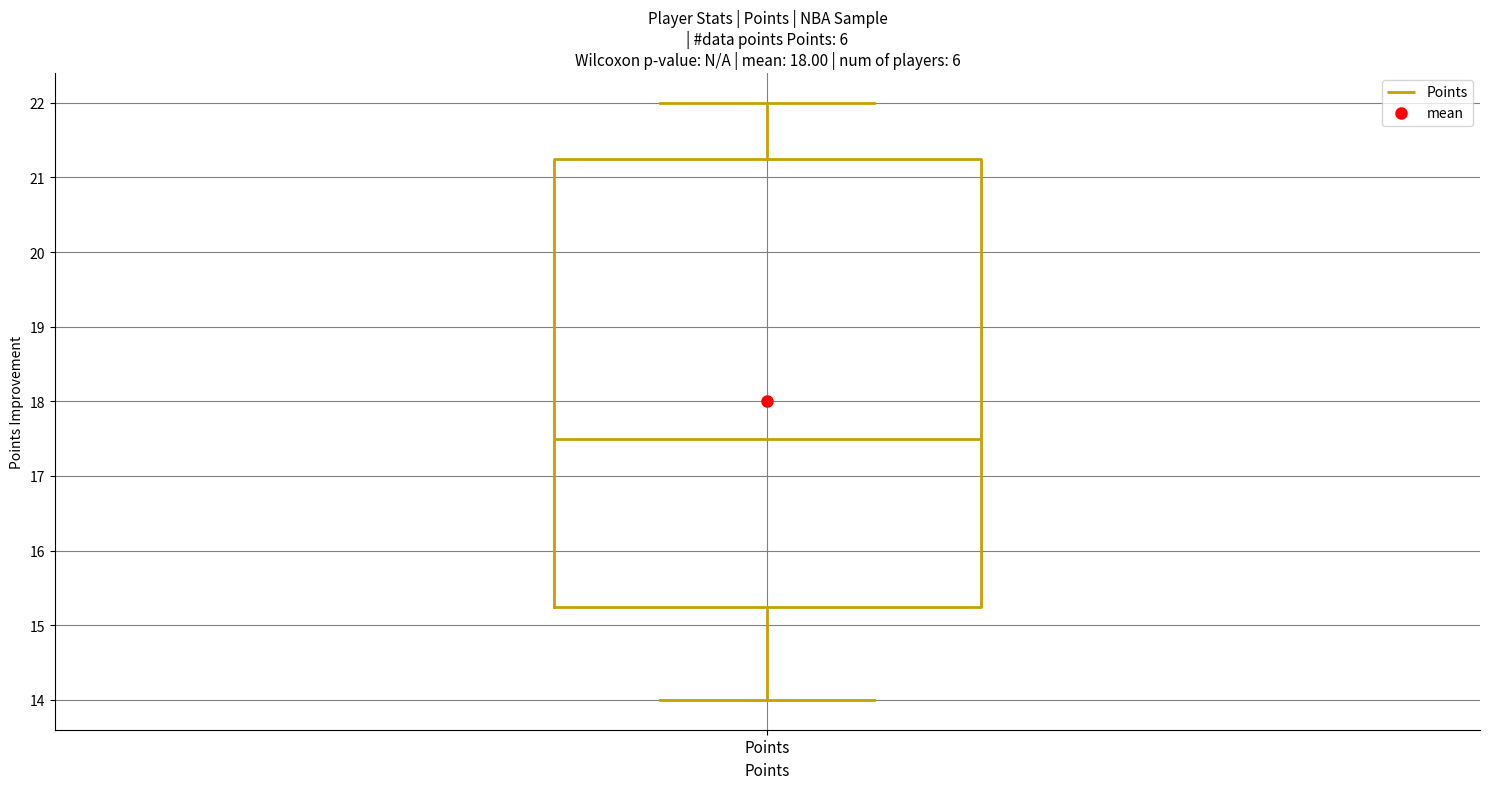

Read this box plot against the y-axis: the position of the median line, the range covered by the box, and the ends of both whiskers. The values are not printed on the chart, so give them approximately, as read against the axis.

median 17.5, box 15.3 to 21.3, whiskers 14.0 to 22.0